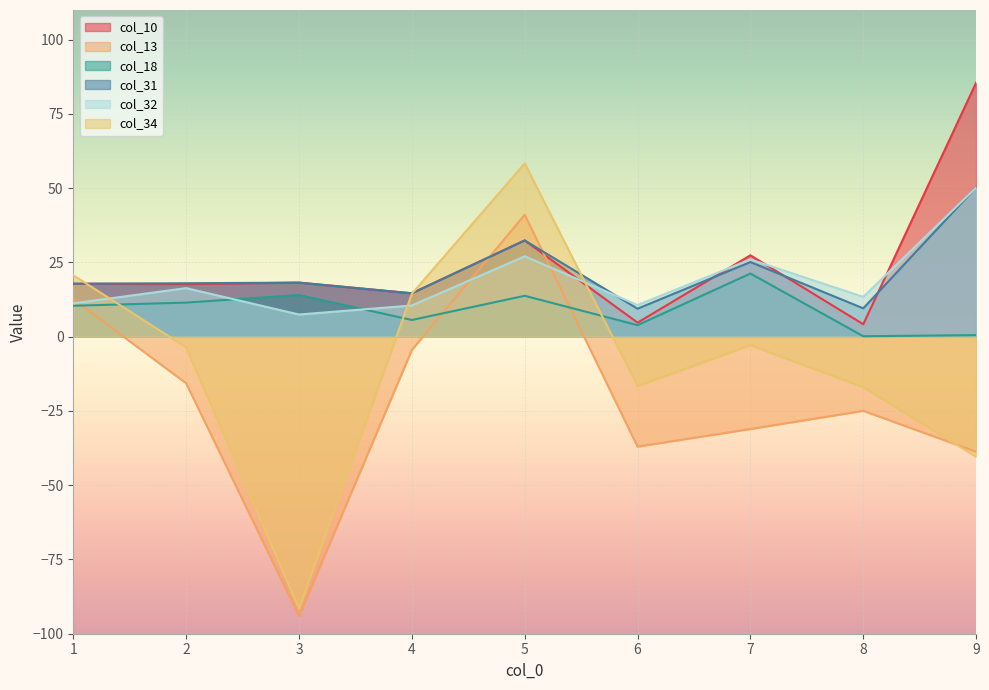

Which series has the largest total across all categories?

col_10